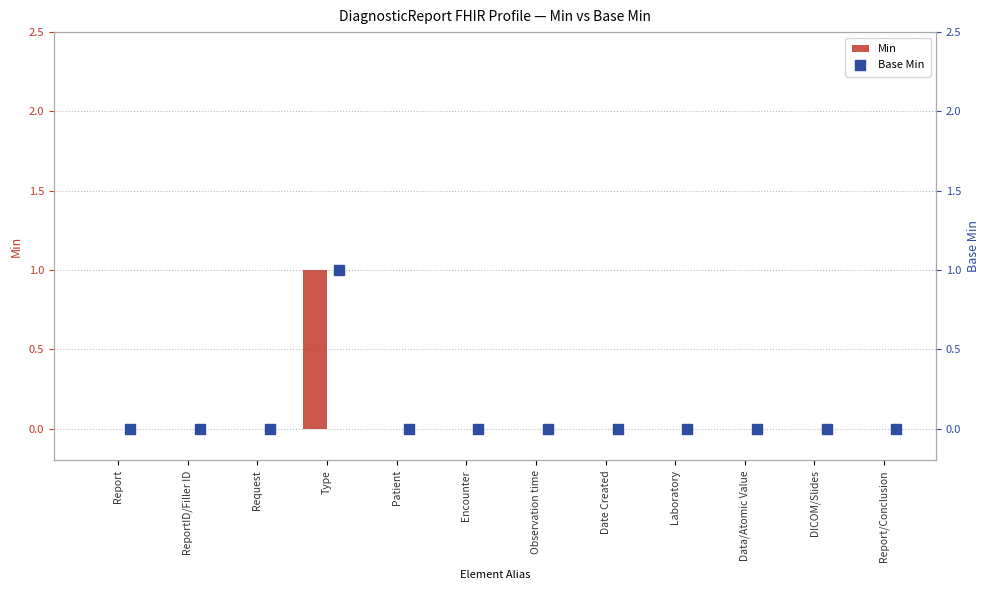

Which series contains the highest Y value?

Min